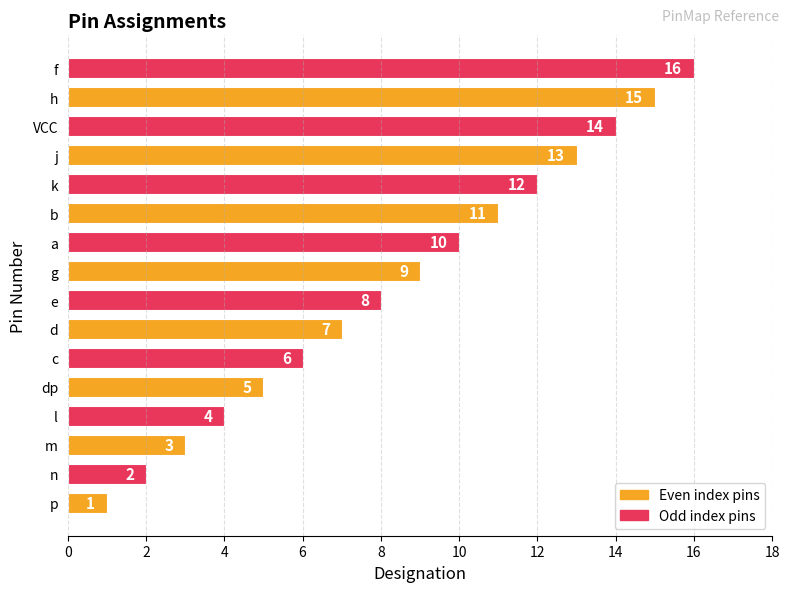

What value does the data have at c, to the nearest 5?

5